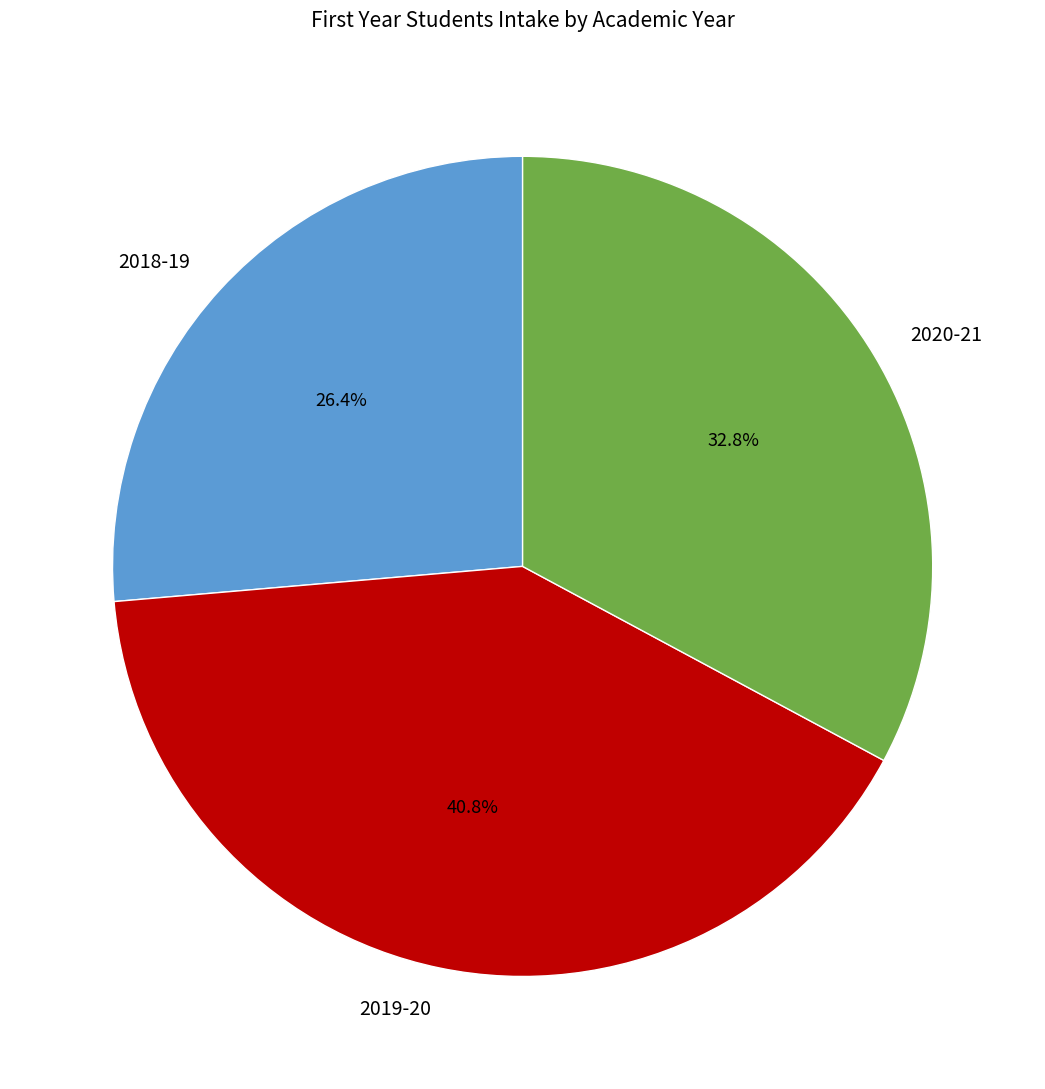

Is it true that 2020-21 is 33% of the pie?

True